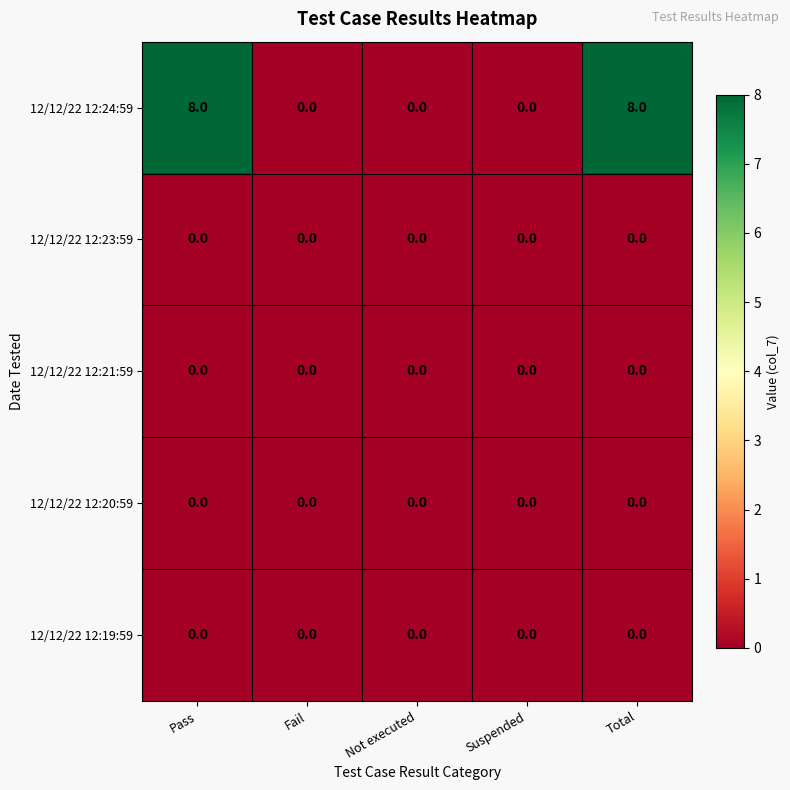

Which series has the largest total across all categories?

12/12/22 12:24:59